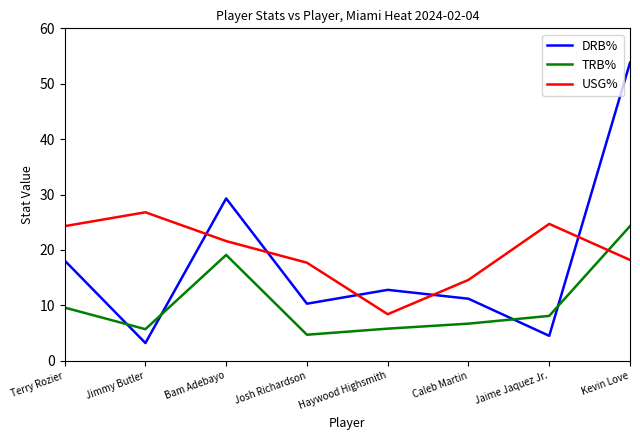

After their last crossing, which series has the higher values: USG% or TRB%?

TRB%